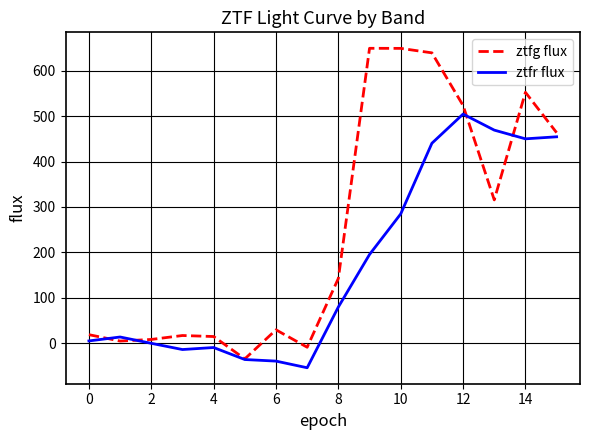

What is the maximum value for ztfr flux?

504.5